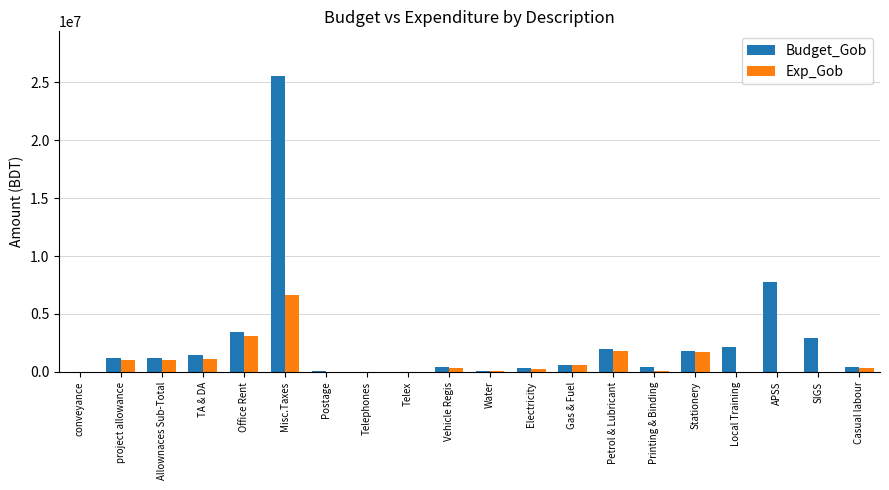

How many series are shown in this chart?

2